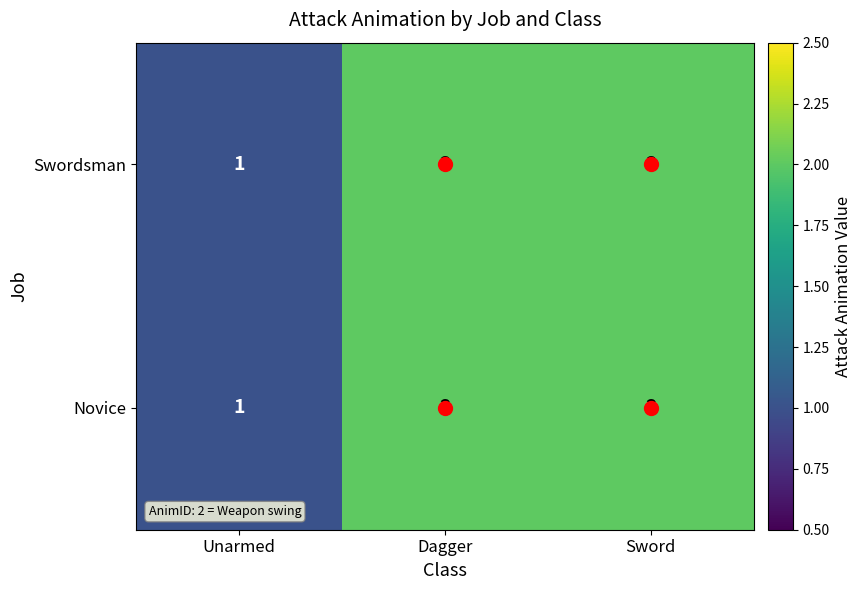

What is the greatest value displayed?

2